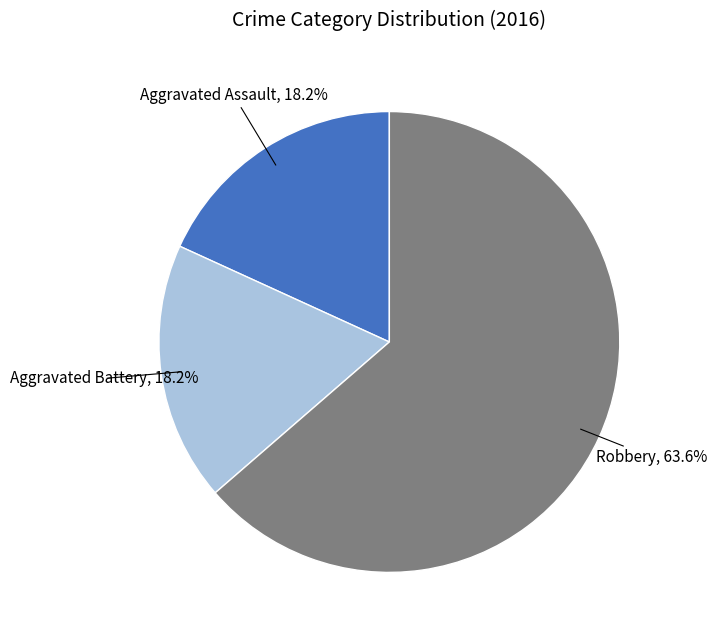

Is there any slice that represents more than half of the pie?

Yes